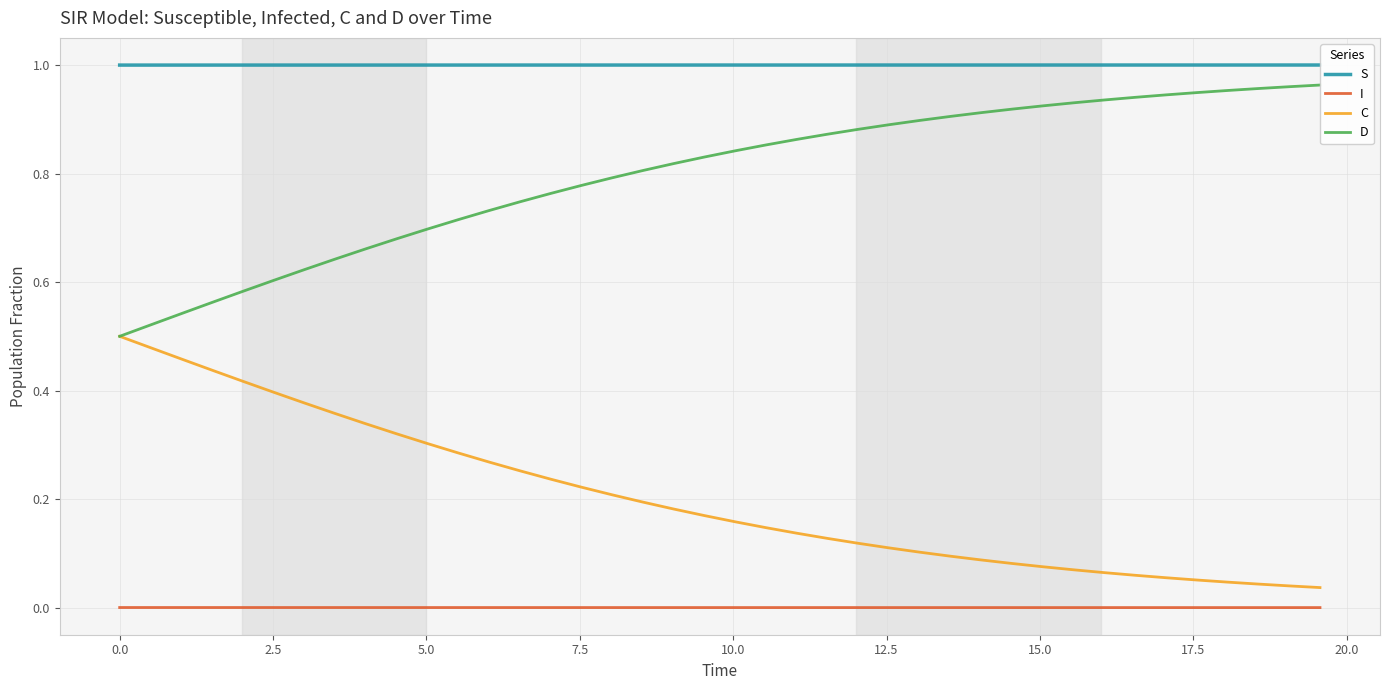

Which series has the largest total across all categories?

S